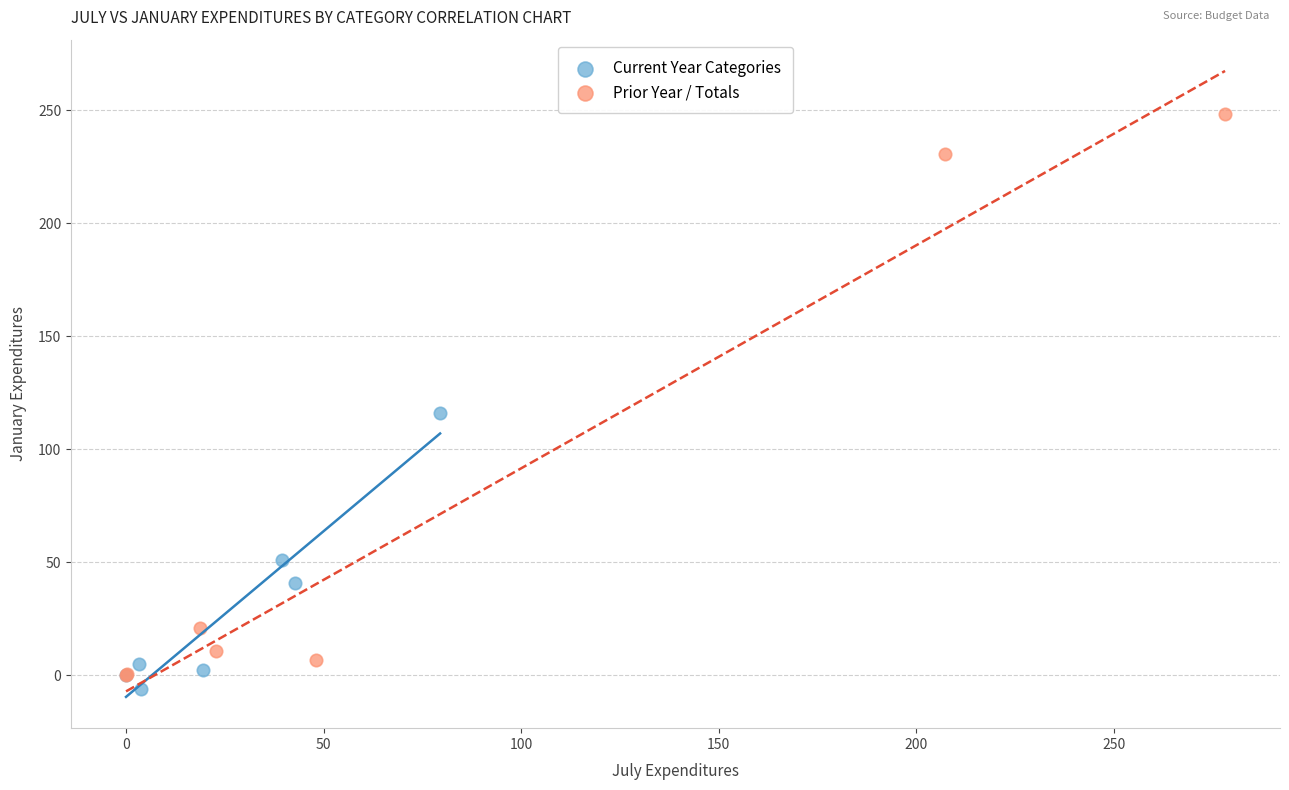

Which series reaches the maximum Y coordinate?

Prior Year / Totals